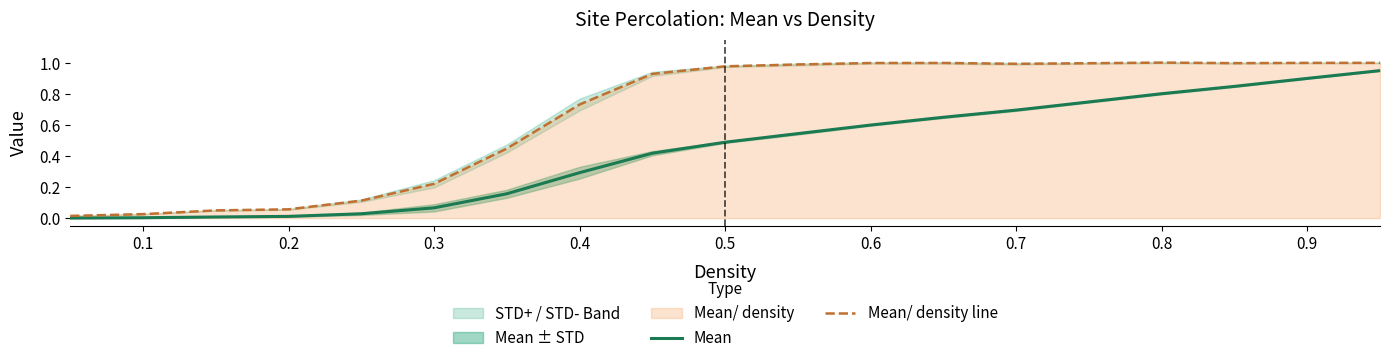

Is it true that Mean equals 0.0 at 0.3?

False